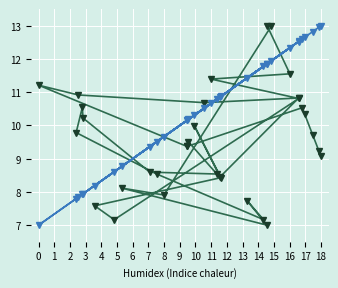

True or false: y and x cross at least once.

True